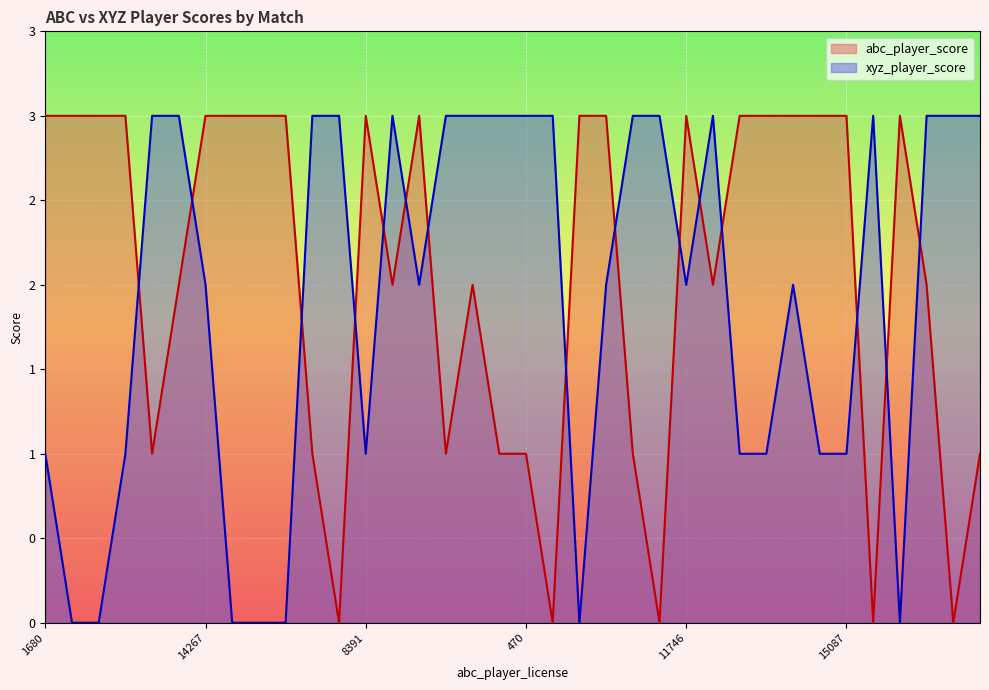

Rank the series at 952 from highest to lowest value.

abc_player_score, xyz_player_score